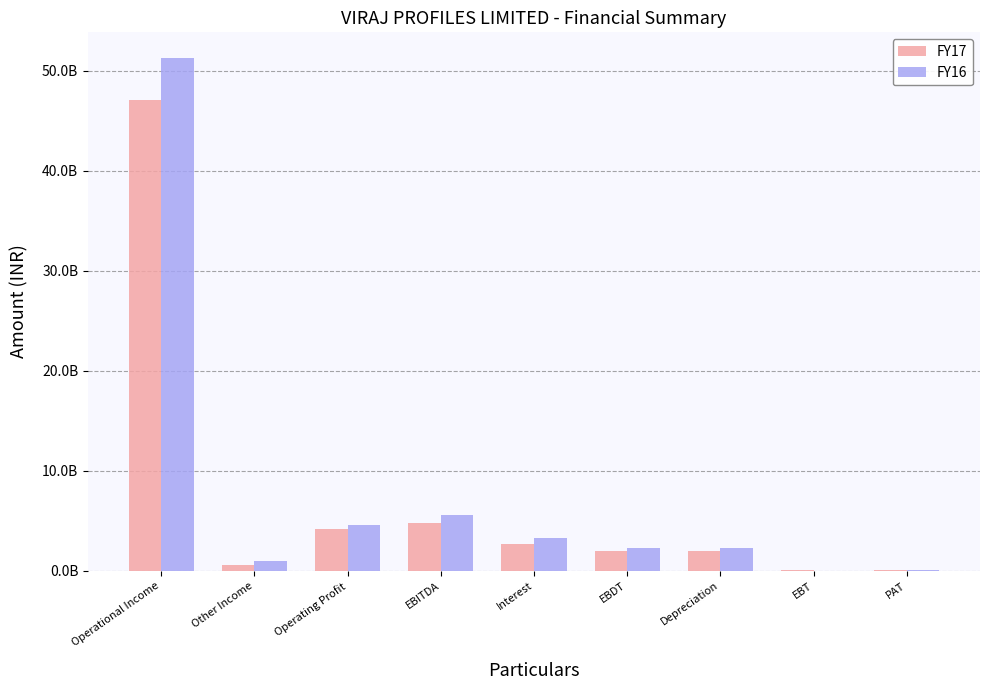

Which series has the largest range (max minus min)?

FY16